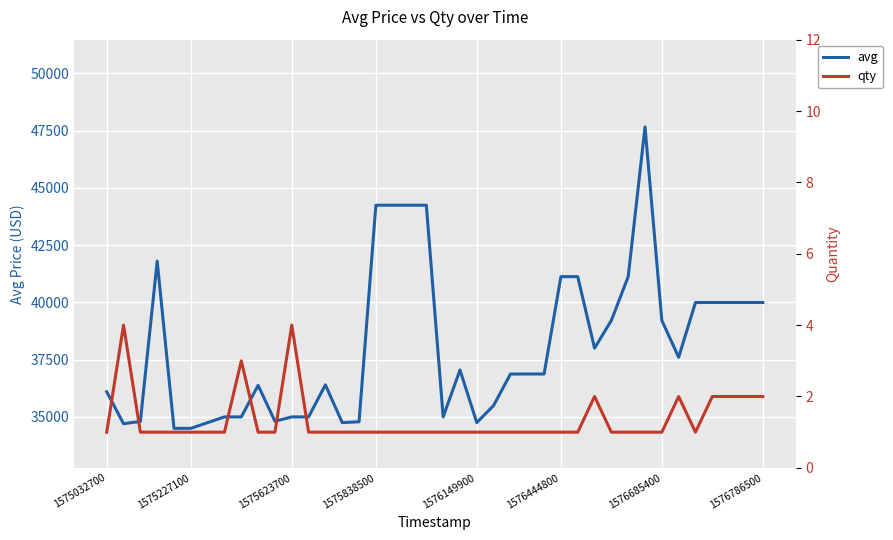

Is the value of avg at 1576444800 greater than the value of qty at 28?

Yes